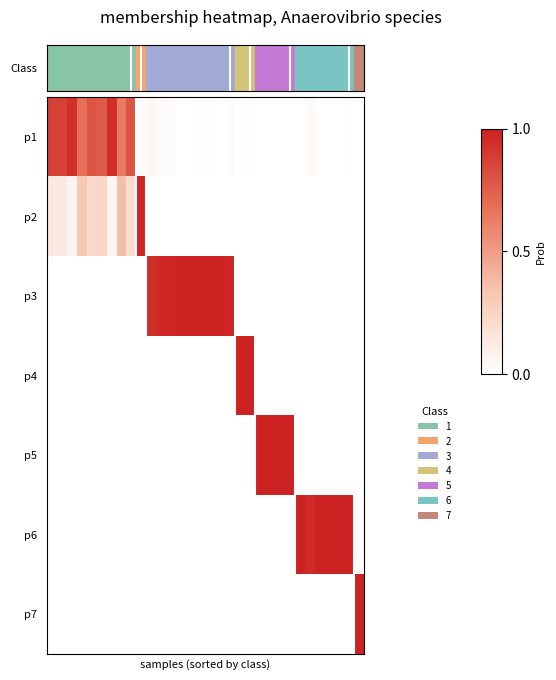

Reading left to right, extract all data points from this chart.

p1: 0.9	0.9	0.9	0.7	0.8	0.8	0.9	0.6	0.8	0.0	0.1	0.0	0.0	0.0	0.0	0.0	0.0	0.0	0.0	0.0	0.0	0.0	0.0	0.0	0.0	0.0	0.0	0.0	0.0	0.0	0.0	0.0
p2: 0.1	0.1	0.1	0.3	0.2	0.2	0.1	0.4	0.2	1.0	0.0	0.0	0.0	0.0	0.0	0.0	0.0	0.0	0.0	0.0	0.0	0.0	0.0	0.0	0.0	0.0	0.0	0.0	0.0	0.0	0.0	0.0
p3: 0.0	0.0	0.0	0.0	0.0	0.0	0.0	0.0	0.0	0.0	0.9	1.0	1.0	1.0	1.0	1.0	1.0	1.0	1.0	0.0	0.0	0.0	0.0	0.0	0.0	0.0	0.0	0.0	0.0	0.0	0.0	0.0
p4: 0.0	0.0	0.0	0.0	0.0	0.0	0.0	0.0	0.0	0.0	0.0	0.0	0.0	0.0	0.0	0.0	0.0	0.0	0.0	1.0	1.0	0.0	0.0	0.0	0.0	0.0	0.0	0.0	0.0	0.0	0.0	0.0
p5: 0.0	0.0	0.0	0.0	0.0	0.0	0.0	0.0	0.0	0.0	0.0	0.0	0.0	0.0	0.0	0.0	0.0	0.0	0.0	0.0	0.0	1.0	1.0	1.0	1.0	0.0	0.0	0.0	0.0	0.0	0.0	0.0
p6: 0.0	0.0	0.0	0.0	0.0	0.0	0.0	0.0	0.0	0.0	0.0	0.0	0.0	0.0	0.0	0.0	0.0	0.0	0.0	0.0	0.0	0.0	0.0	0.0	0.0	1.0	1.0	1.0	1.0	1.0	1.0	0.0
p7: 0.0	0.0	0.0	0.0	0.0	0.0	0.0	0.0	0.0	0.0	0.0	0.0	0.0	0.0	0.0	0.0	0.0	0.0	0.0	0.0	0.0	0.0	0.0	0.0	0.0	0.0	0.0	0.0	0.0	0.0	0.0	1.0